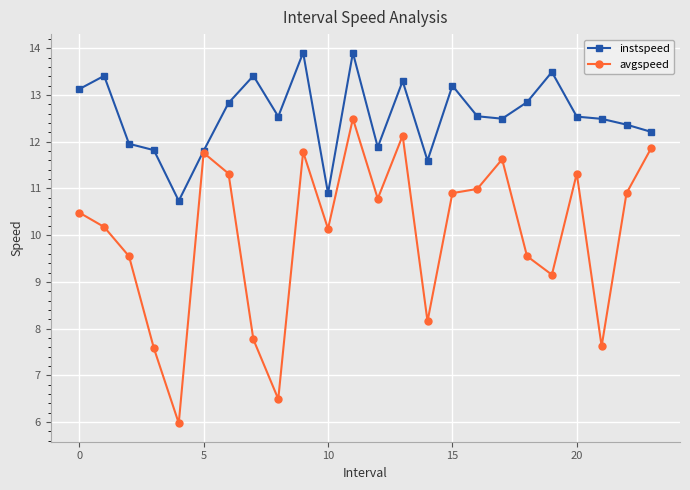

Rank the series by their average value, from highest to lowest.

instspeed, avgspeed